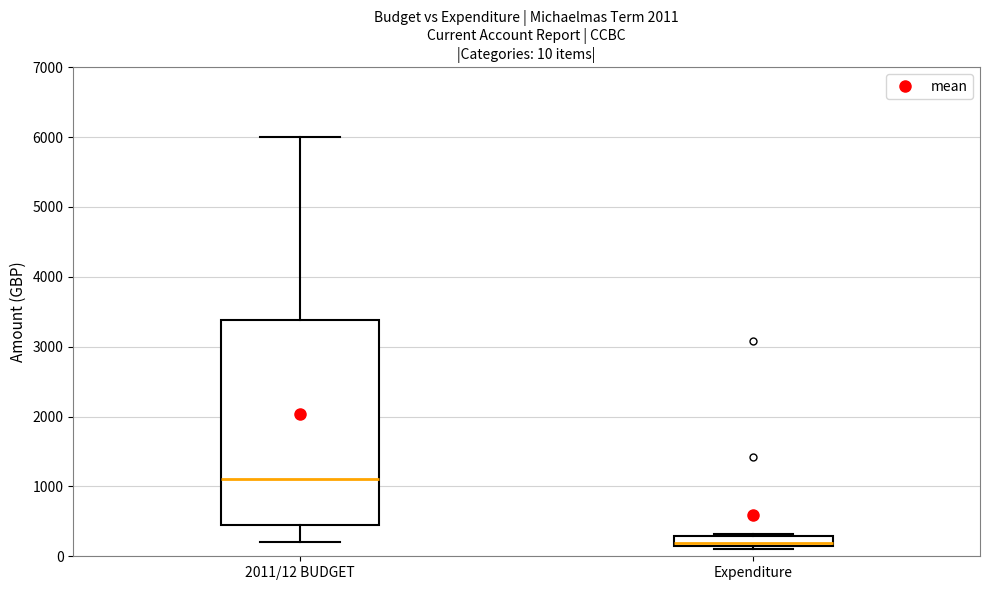

Which box has the lowest median line?

Expenditure